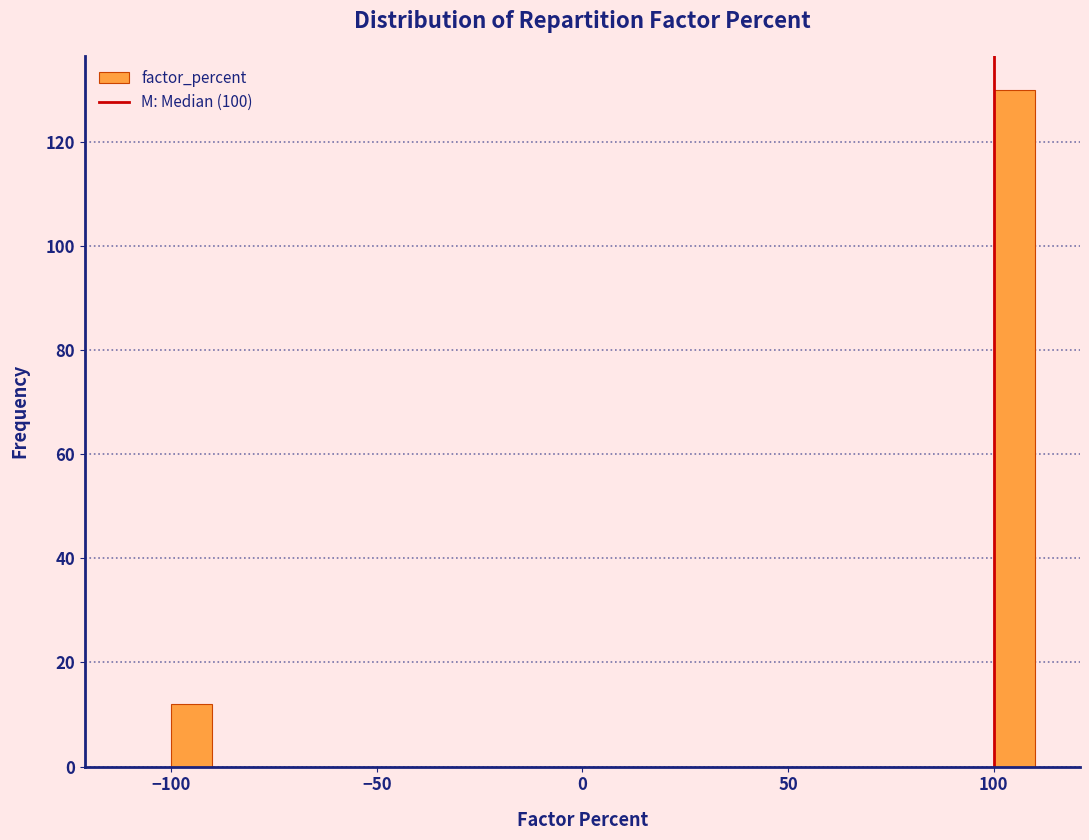

Around what value on the x-axis is the tallest bar? Give the approximate position of its centre, as read against the axis.

105